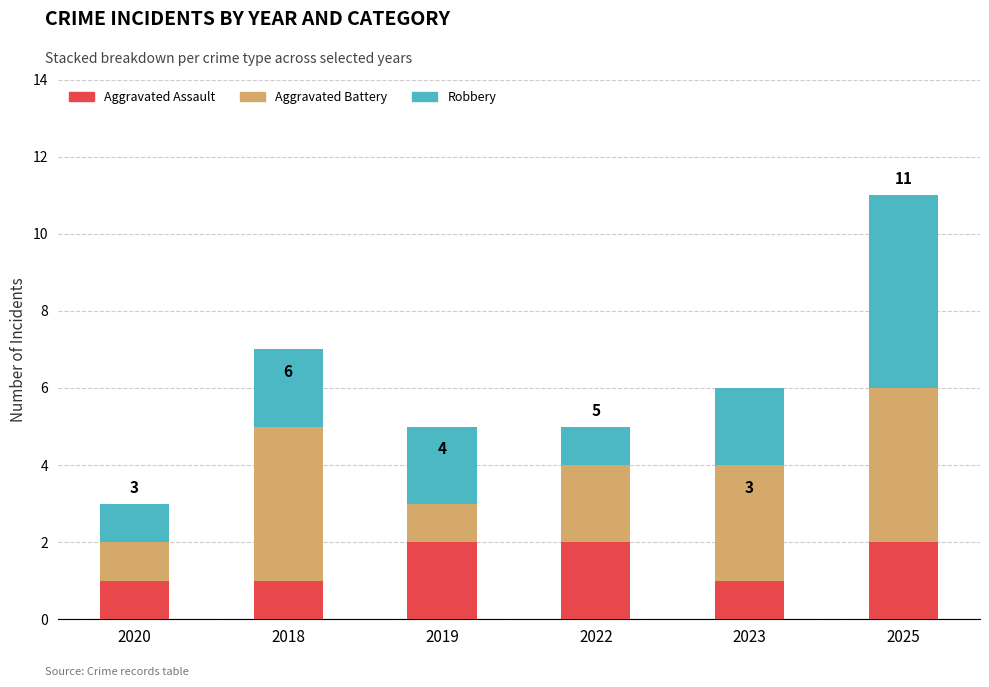

The value of Aggravated Assault at 2020 is 0. True or false?

False